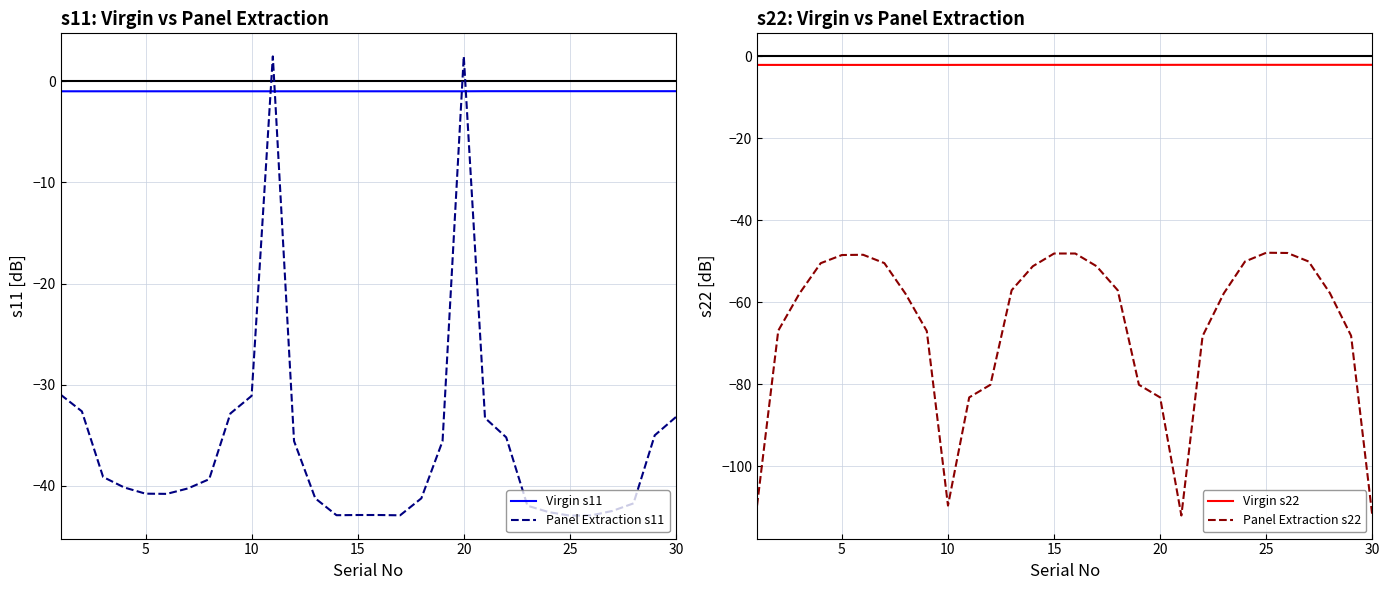

What are all the series names shown in the legend?

Virgin s11, Panel Extraction s11, Virgin s22, Panel Extraction s22